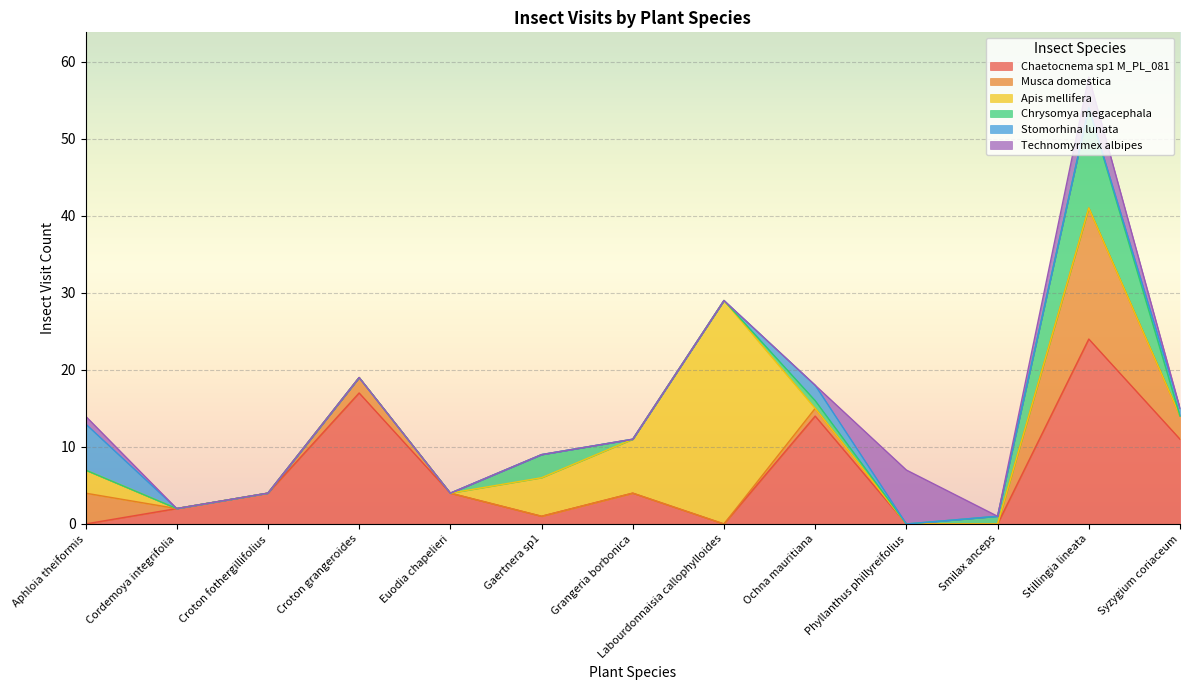

What are all the series names shown in the legend?

Chaetocnema sp1 M_PL_081, Musca domestica, Apis mellifera, Chrysomya megacephala, Stomorhina lunata, Technomyrmex albipes